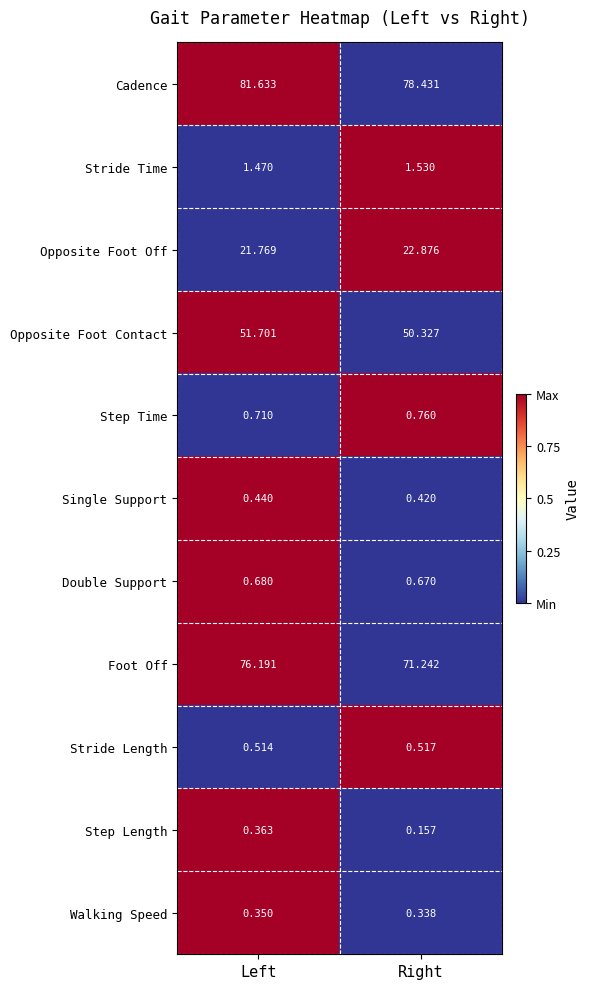

Where is Step Length nearest to the value 0?

Right